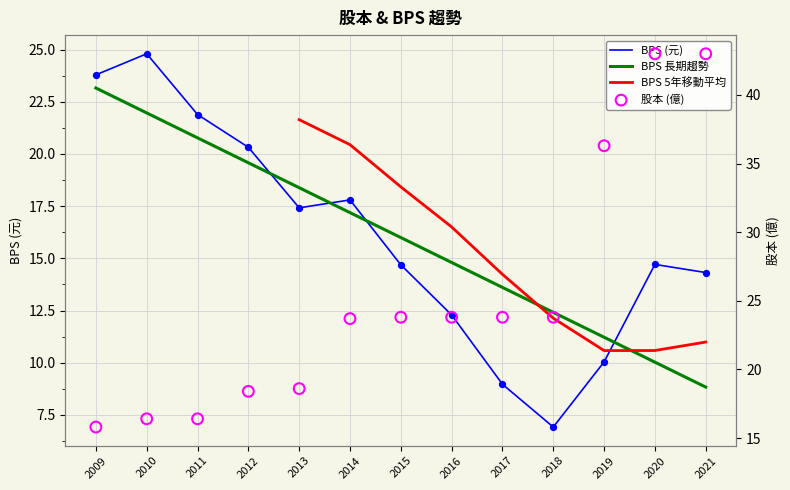

At which category is the sum across all series the highest?

2020